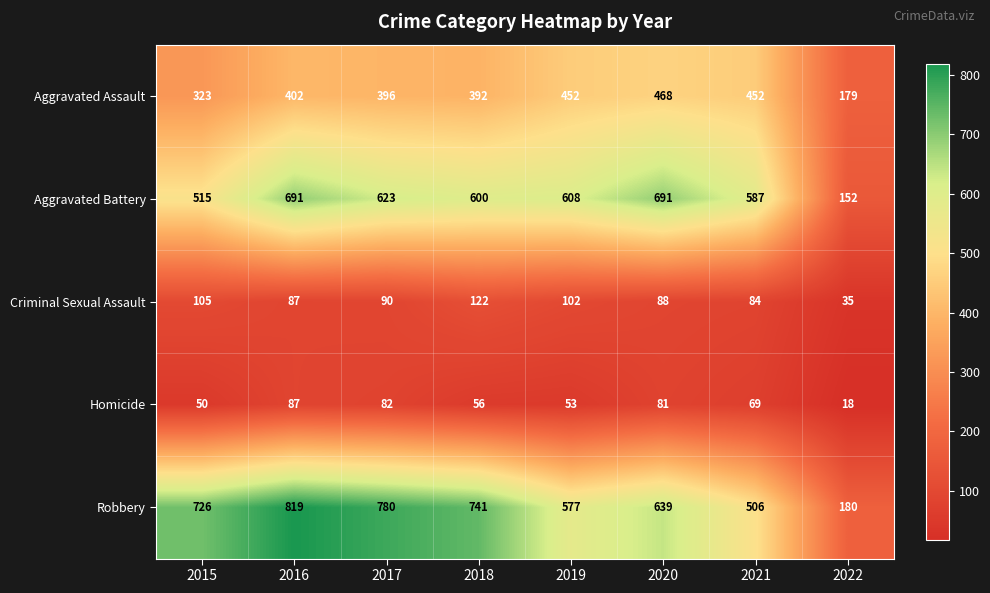

What is the total value across all series at 2020?

1967